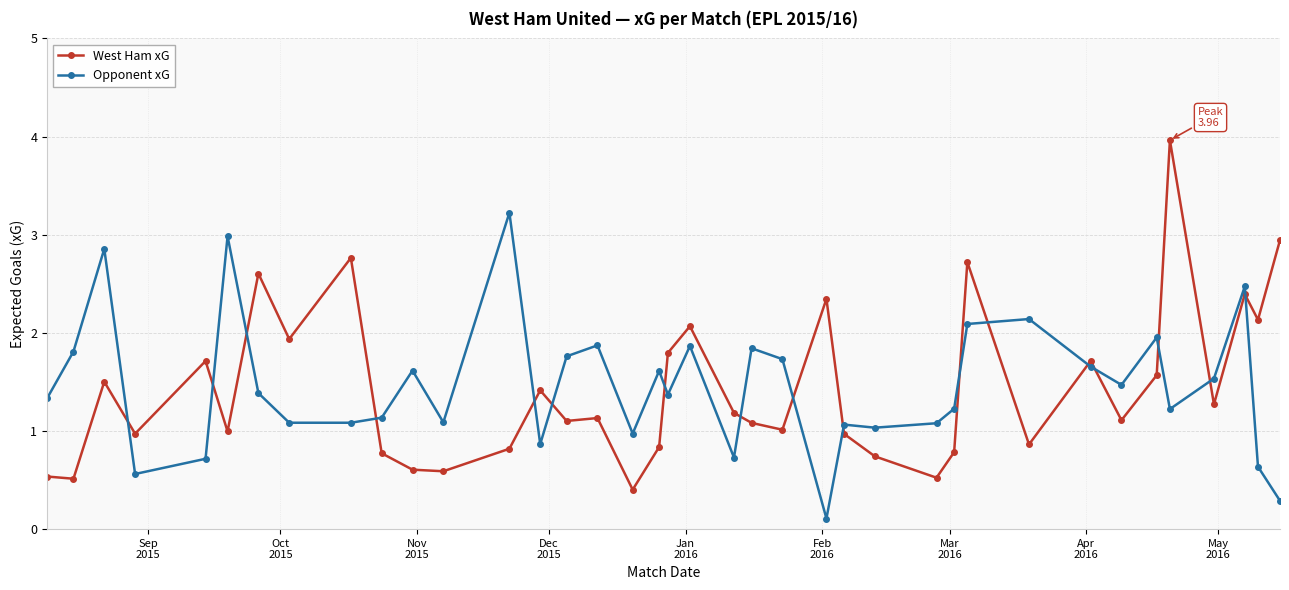

What is the sum of all Opponent xG values?

55.5